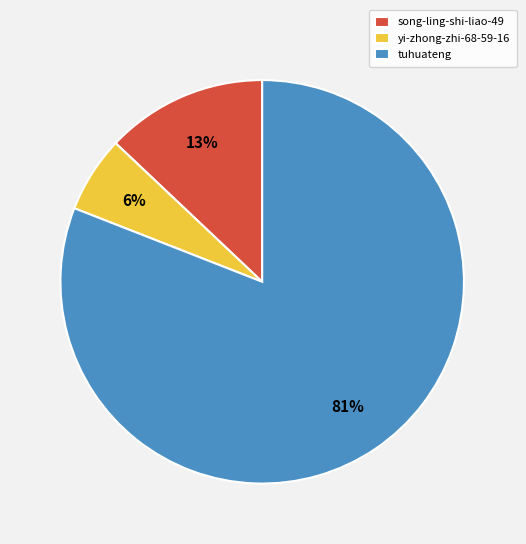

To the nearest percent, what is the combined percentage of song-ling-shi-liao-49 and yi-zhong-zhi-68-59-16?

19%